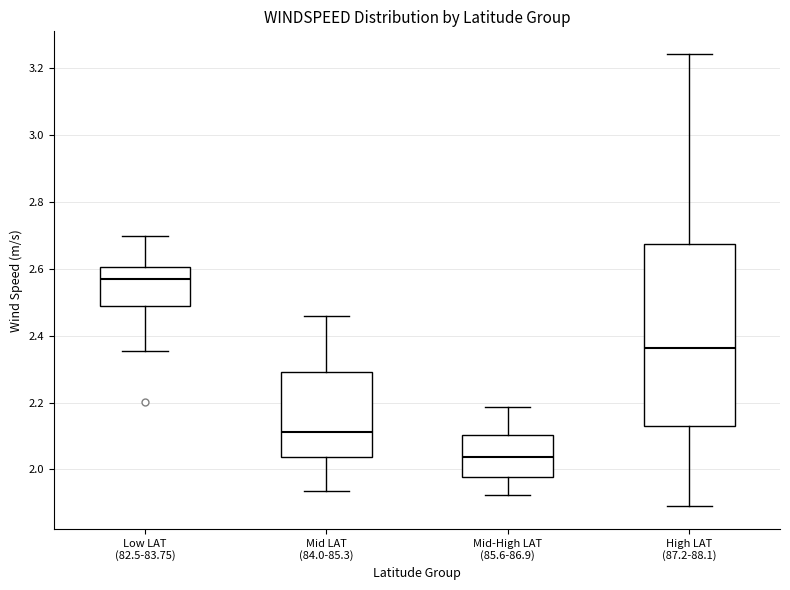

Which box is the tallest, from its lower edge to its upper edge?

High LAT (87.2-88.1)